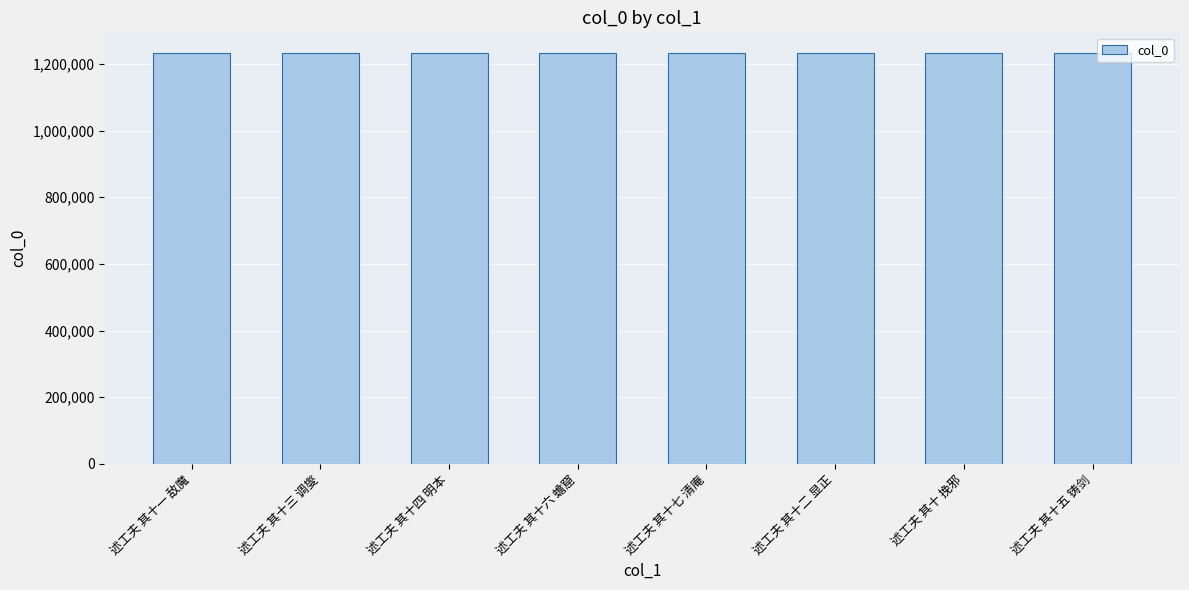

What is the difference between the maximum and minimum values?

7